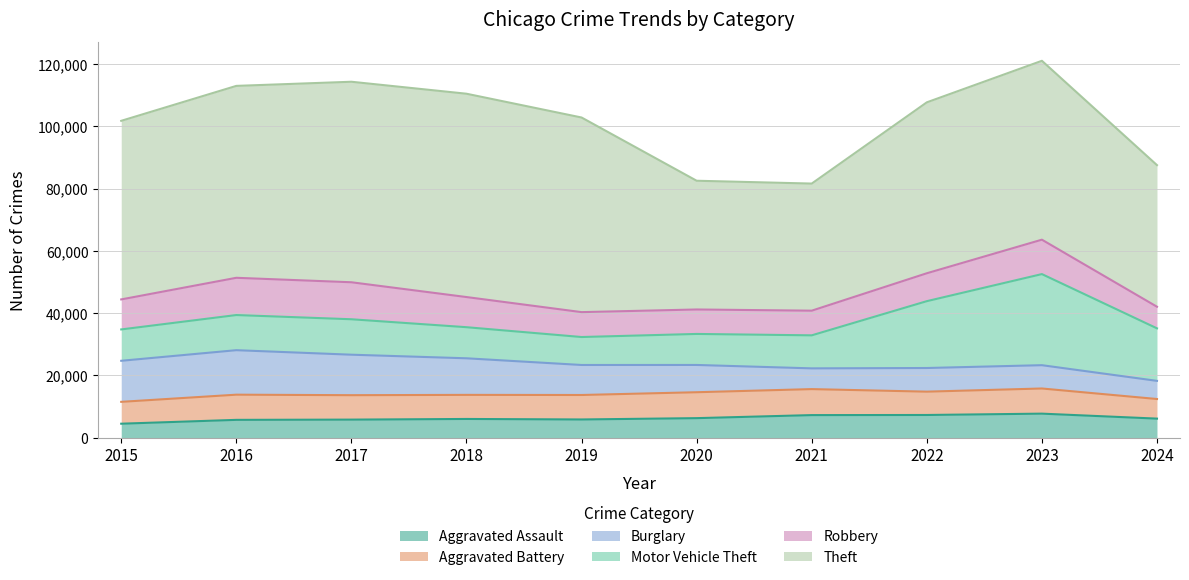

What is the value of the Motor Vehicle Theft point at the 3rd from the left?

11380